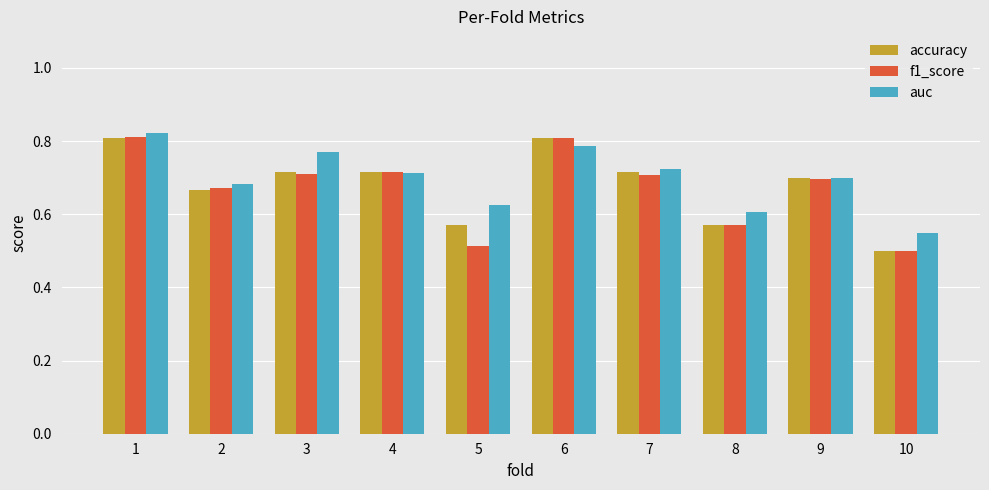

Between 1 and 8, which series saw the biggest shift?

f1_score